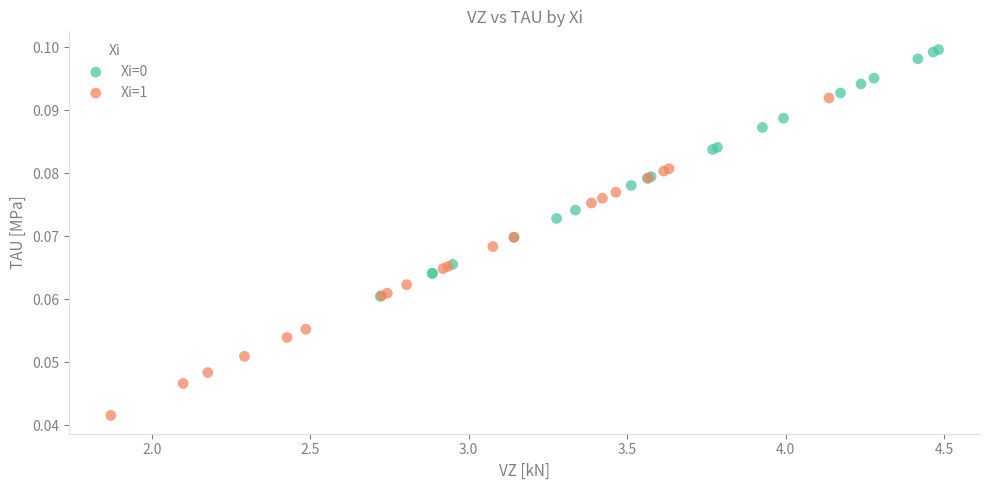

Which series has the largest Y range (max minus min)?

Xi=1